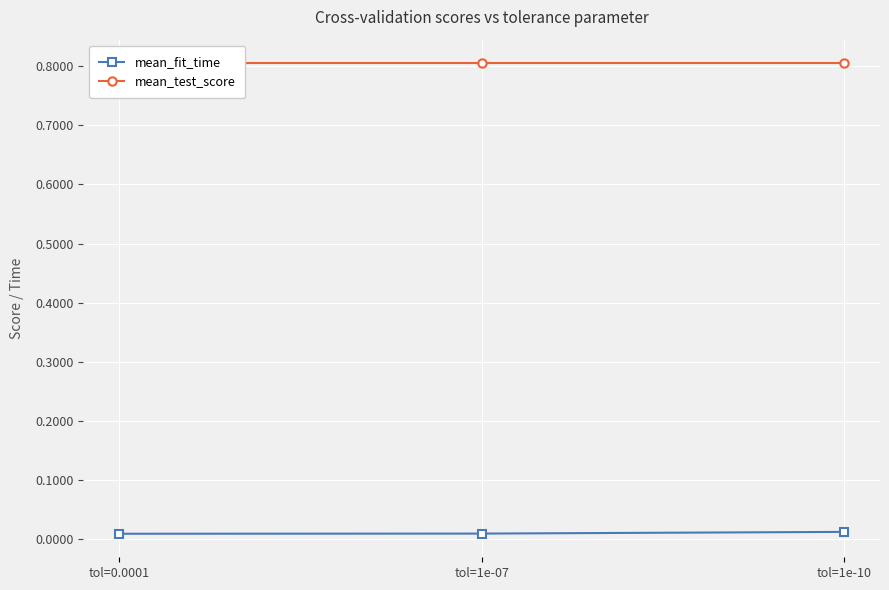

How many lines are shown in the chart?

2